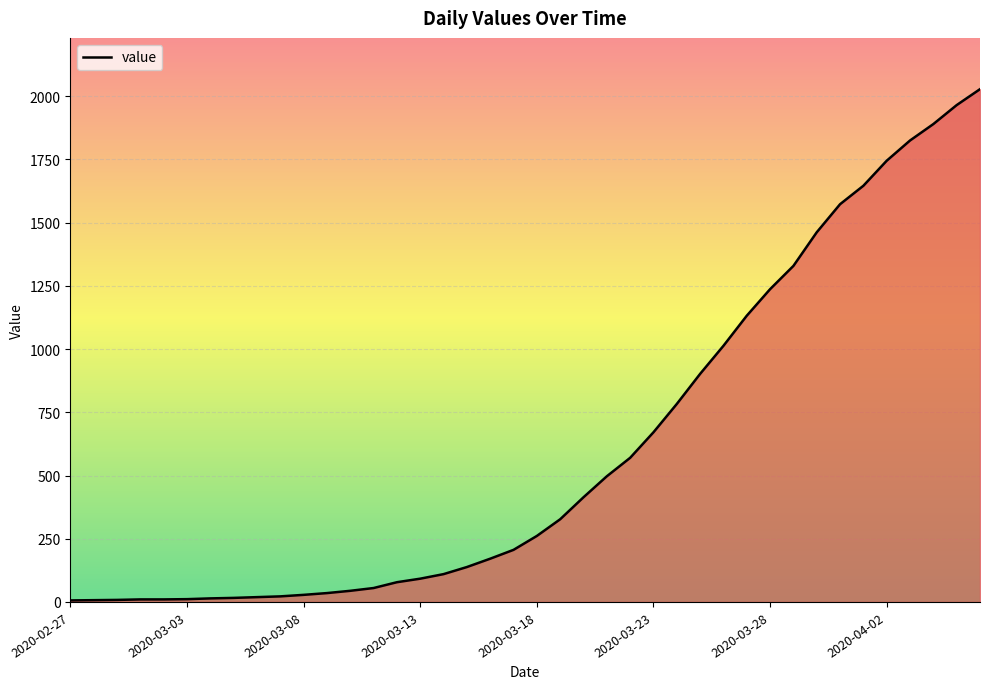

What is the difference between the maximum and minimum values?

2022